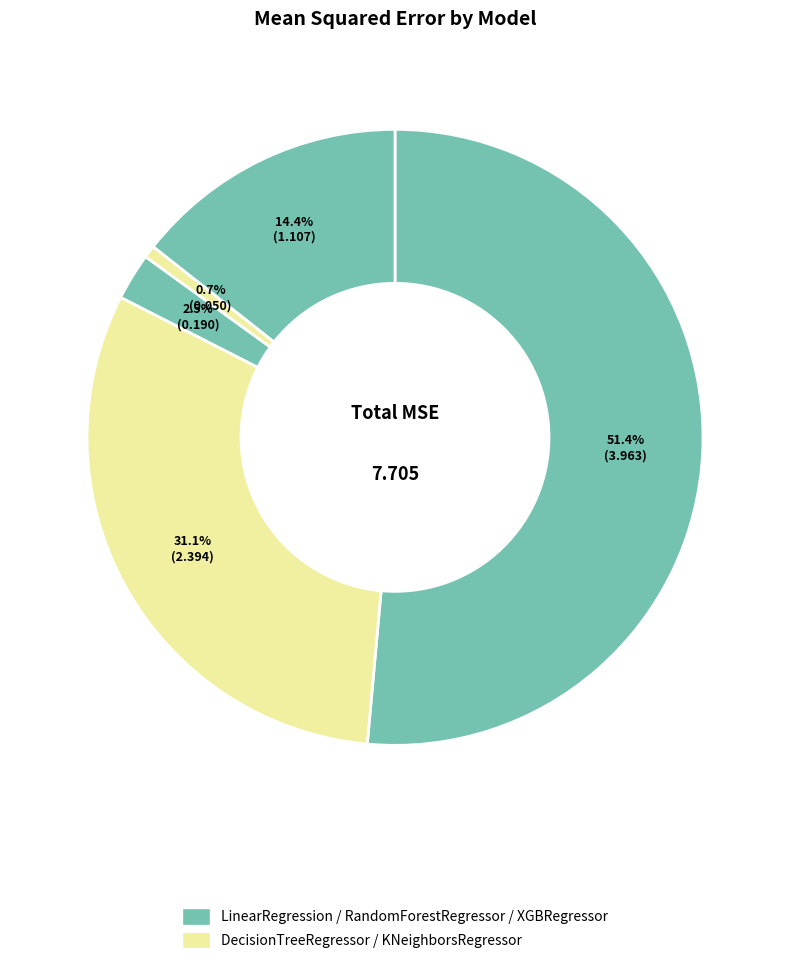

How many slices are in this pie chart?

5